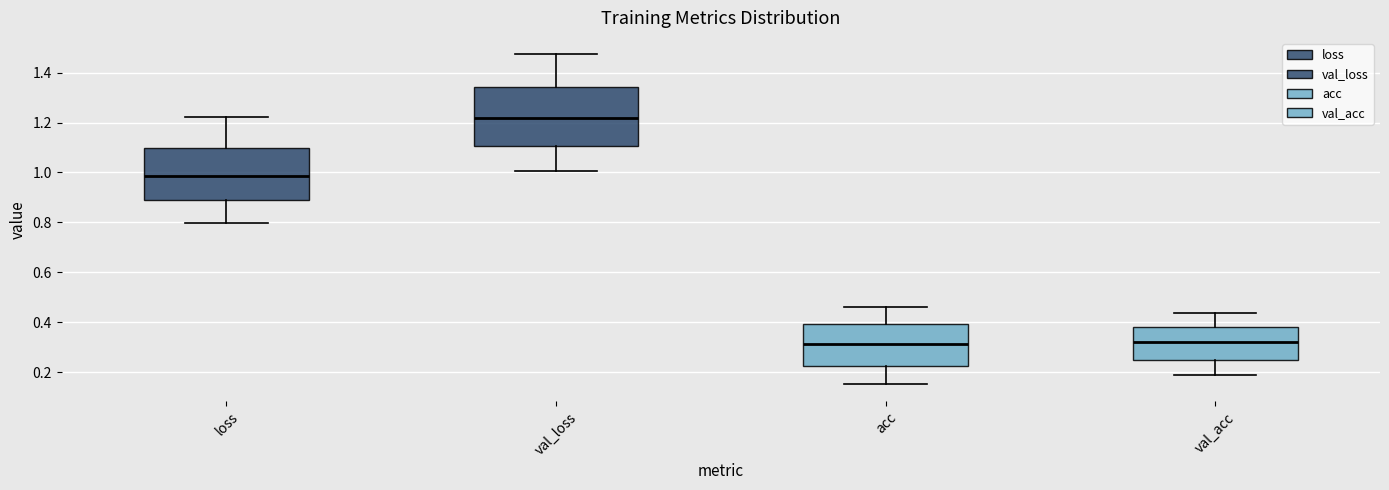

Where does the lower whisker of the box for acc end on the y-axis? The values are not printed on the chart, so give them approximately, as read against the axis.

0.16